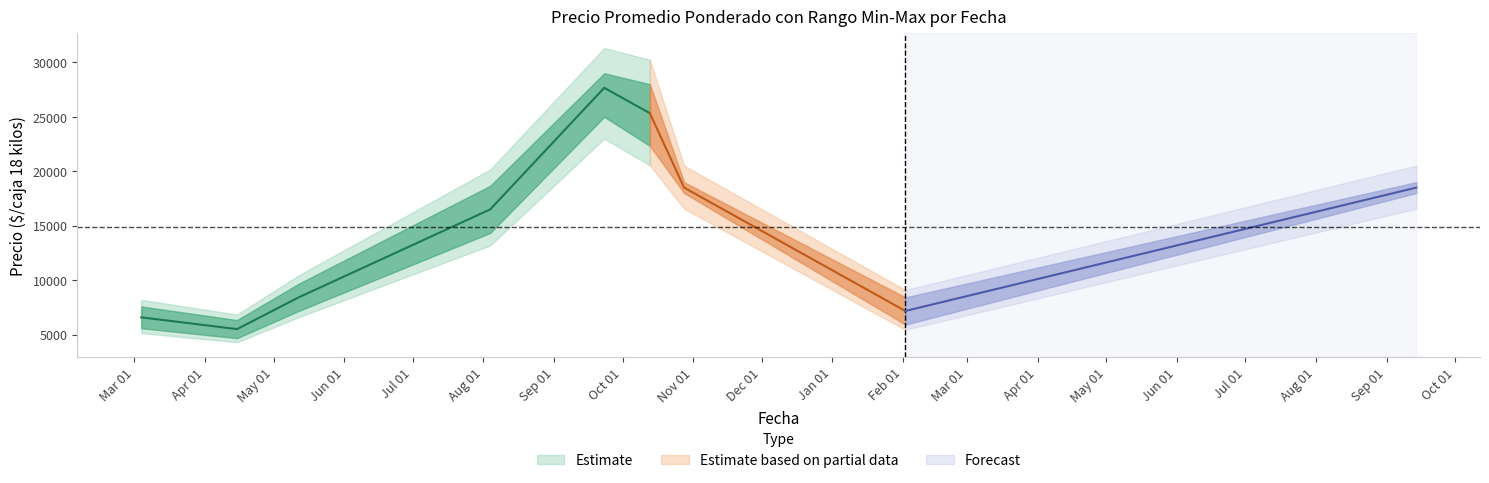

At which label is Precio minimo closest to 14833?

2021-08-04